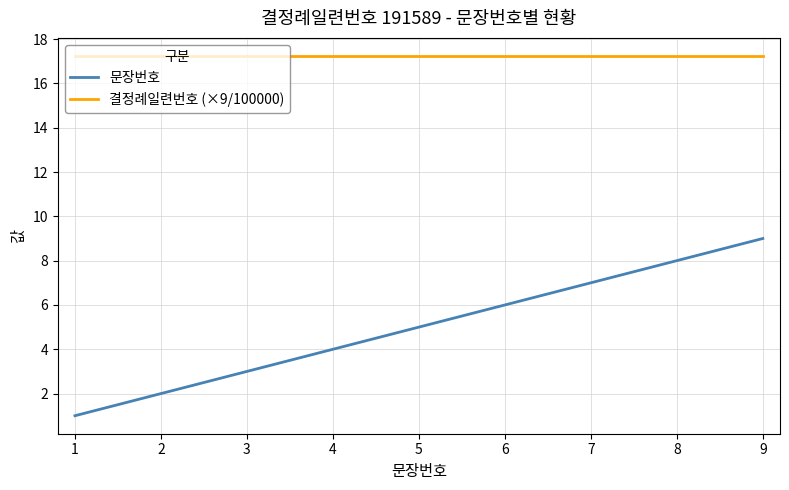

Reading left to right, list all the values displayed in this chart.

문장번호: 1=1.0	2=2.0	3=3.0	4=4.0	5=5.0	6=6.0	7=7.0	8=8.0	9=9.0
결정례일련번호 (×9/100000): 1=17.2	2=17.2	3=17.2	4=17.2	5=17.2	6=17.2	7=17.2	8=17.2	9=17.2